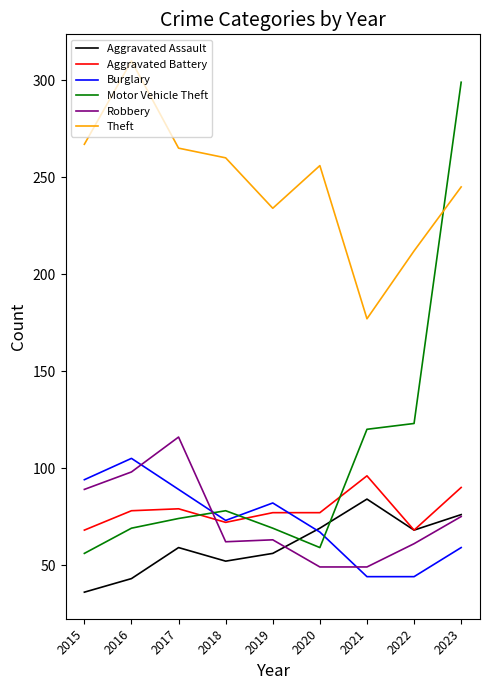

What is the smallest value displayed?

36